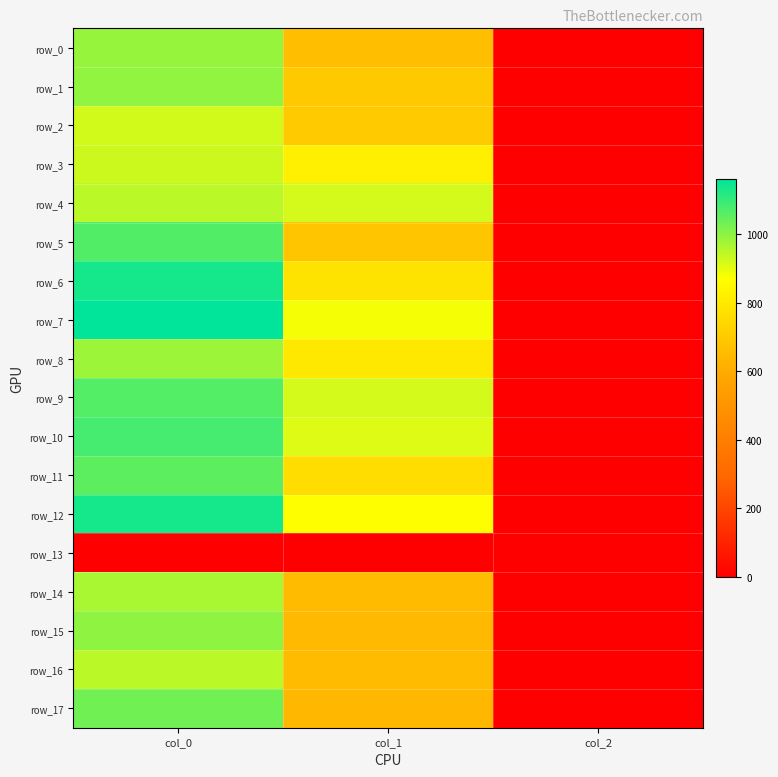

List the series in order of their peak value, highest first.

row_7, row_6, row_12, row_10, row_5, row_9, row_11, row_17, row_15, row_1, row_0, row_8, row_14, row_4, row_16, row_3, row_2, row_13